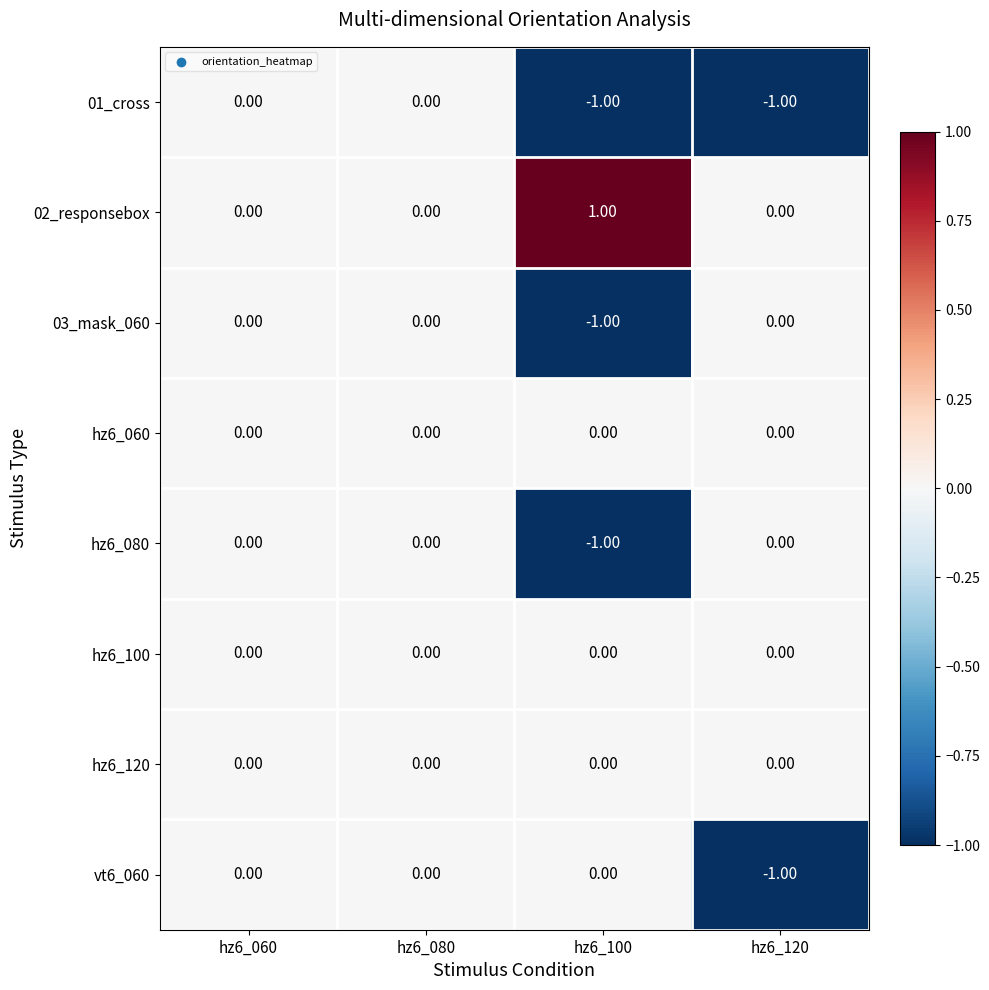

Is the value of vt6_060 at hz6_120 greater than the value of hz6_100 at hz6_060?

No